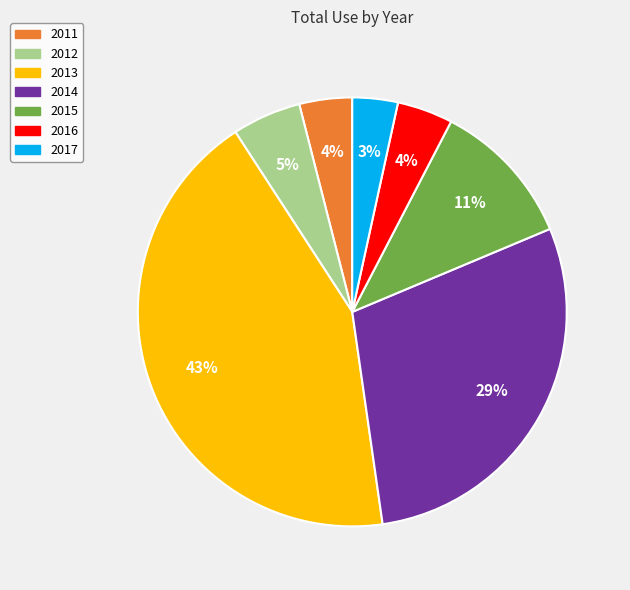

To the nearest percent, what is the difference between the largest and smallest slice percentages?

40%